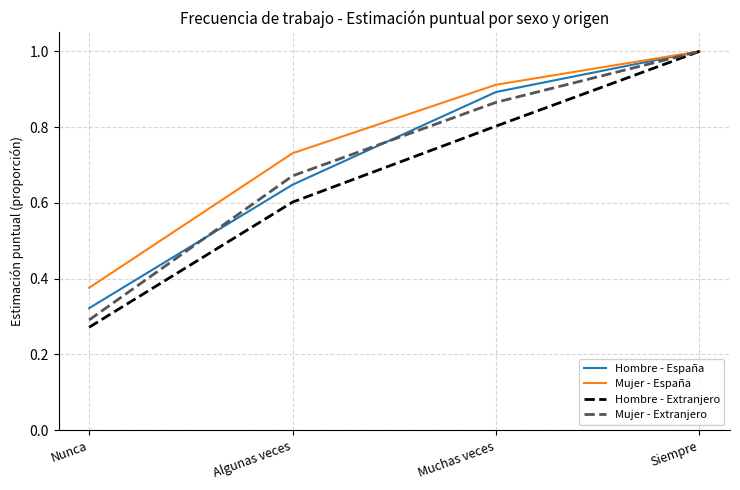

What is the total value across all series at Algunas veces?

2.7